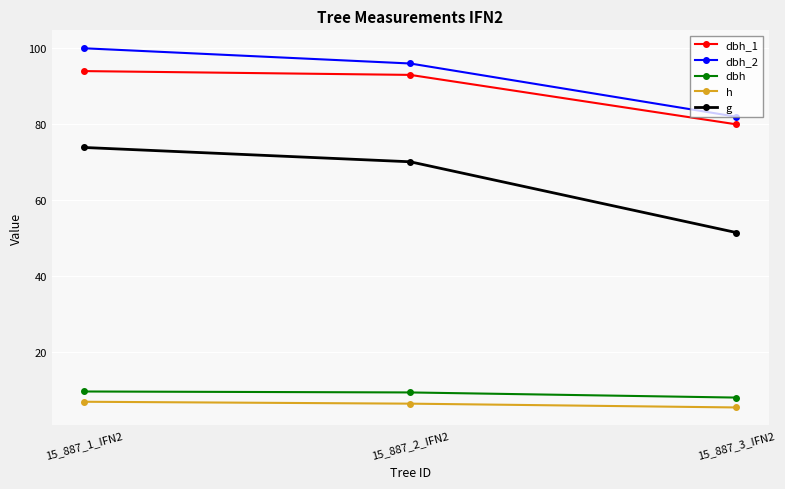

How many categories are shown in the chart?

3